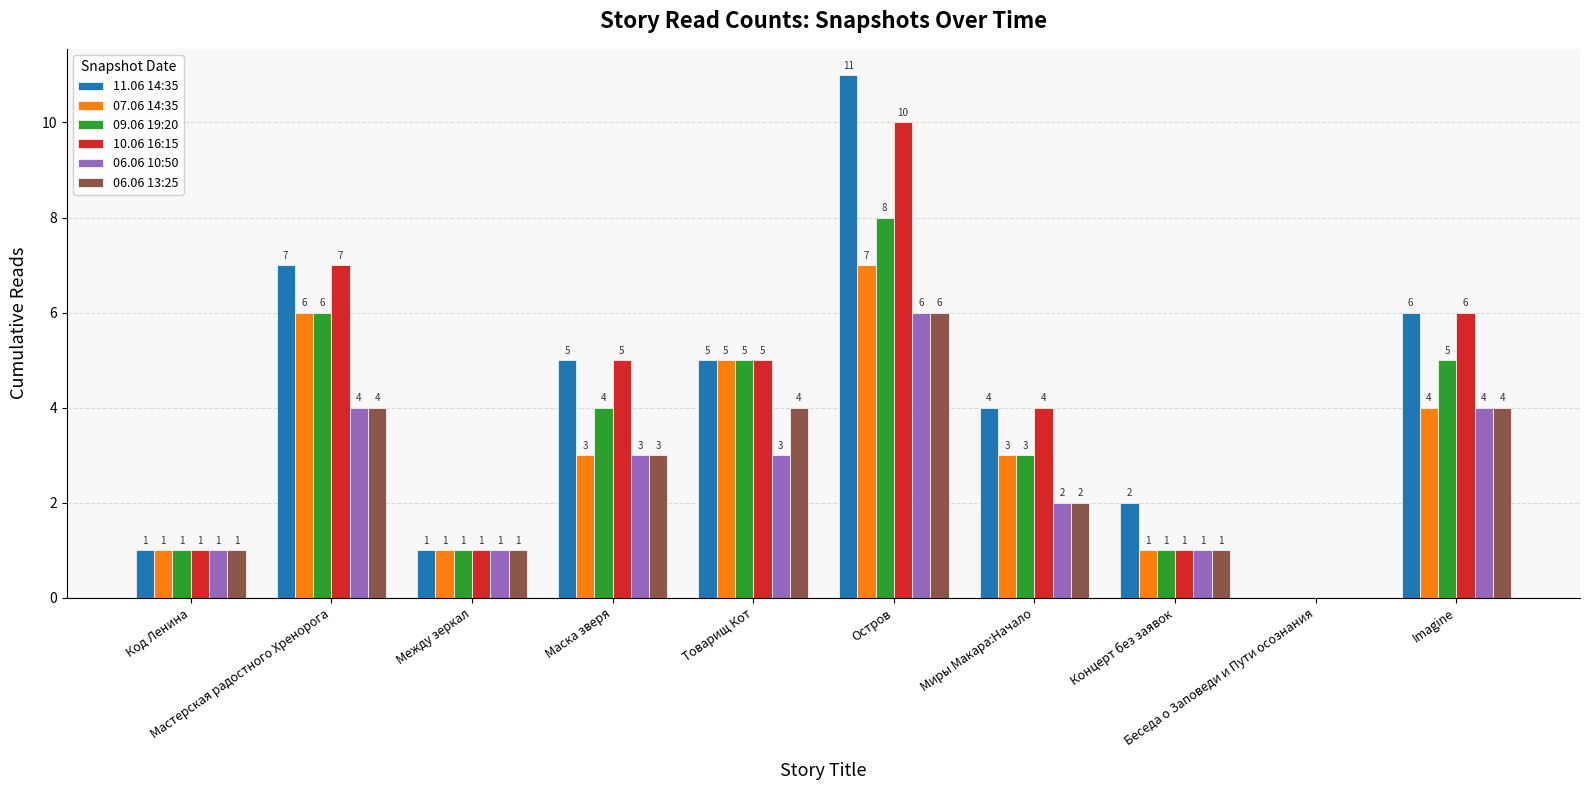

Reading left to right, extract all data points from this chart.

11.06 14:35: 1	7	1	5	5	11	4	2	0	6
07.06 14:35: 1	6	1	3	5	7	3	1	0	4
09.06 19:20: 1	6	1	4	5	8	3	1	0	5
10.06 16:15: 1	7	1	5	5	10	4	1	0	6
06.06 10:50: 1	4	1	3	3	6	2	1	0	4
06.06 13:25: 1	4	1	3	4	6	2	1	0	4